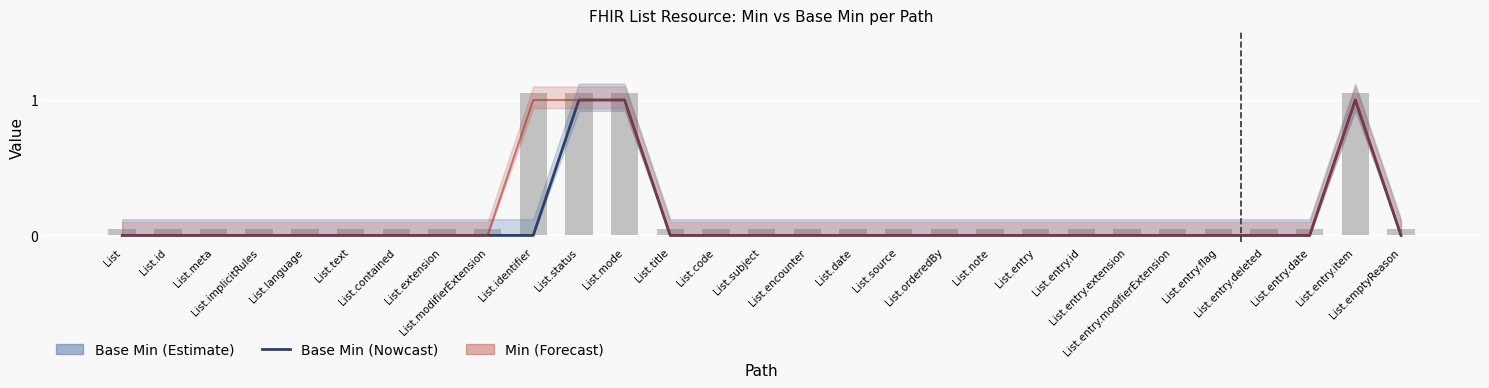

What is the difference between the second highest and minimum values?

1